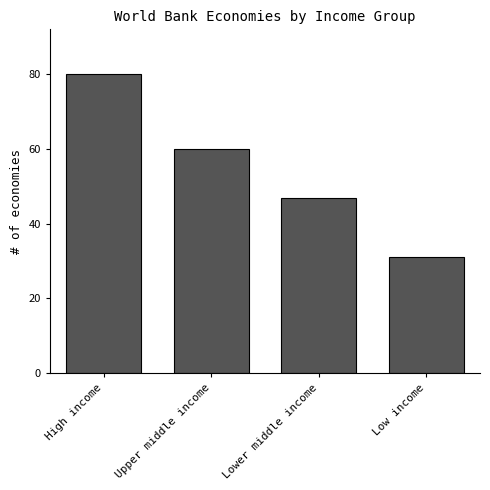

Reading left to right, list all the values displayed in this chart.

80	60	47	31